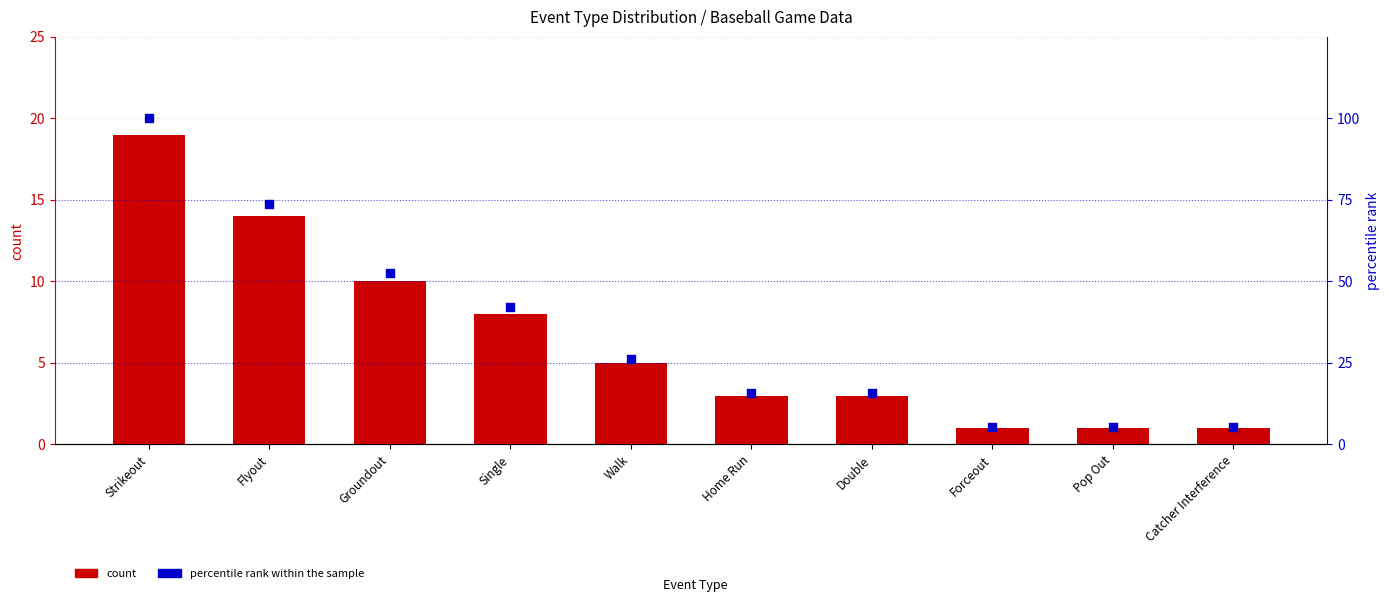

At which category is the sum across all series the highest?

Strikeout